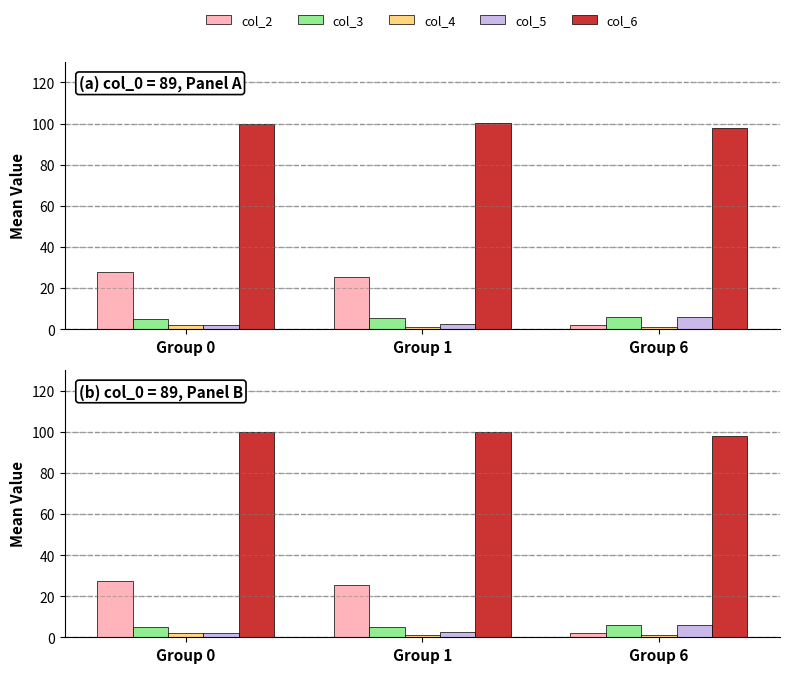

Which series has the widest spread of values?

col_2